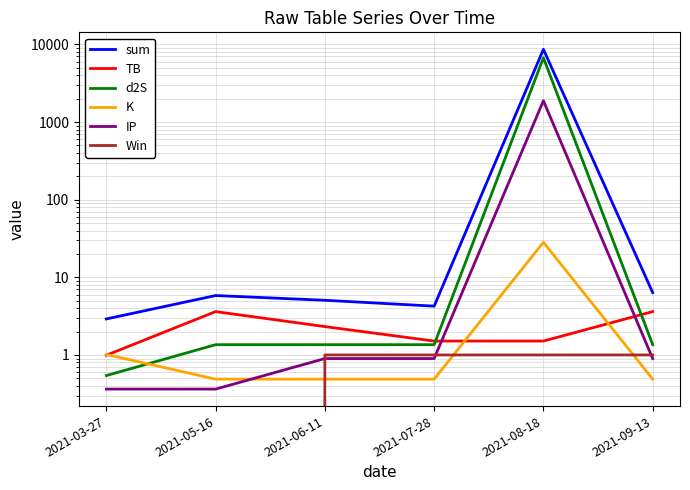

Reading right to left, transcribe all the data shown in this chart.

sum: 6.4	8655.9	4.3	5.1	5.8	2.9
TB: 3.6	1.5	1.5	2.3	3.6	1.0
d2S: 1.4	6743.3	1.4	1.4	1.4	0.5
K: 0.5	28.3	0.5	0.5	0.5	1.0
IP: 0.9	1882.8	0.9	0.9	0.4	0.4
Win: 1.0	1.0	1.0	1.0	0.0	0.0